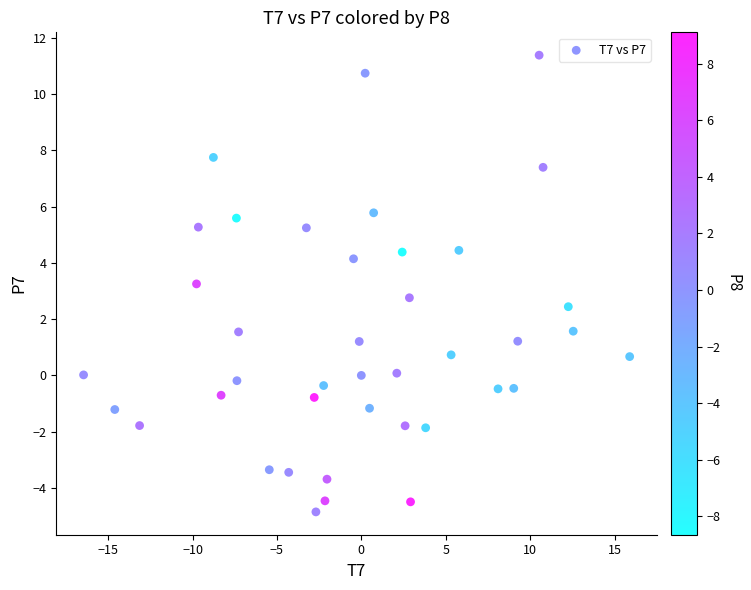

What is the range of X values (max minus min)?

32.4